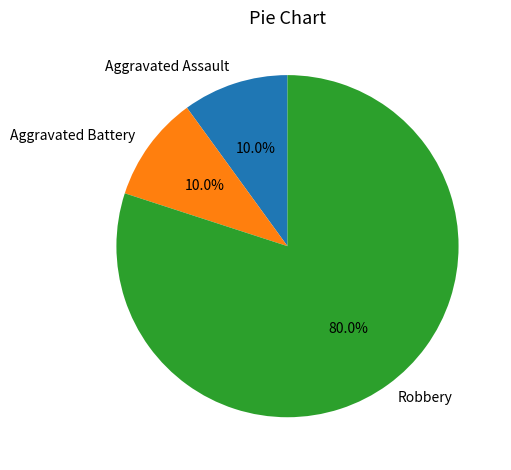

Which slice represents more than half of the pie?

Robbery